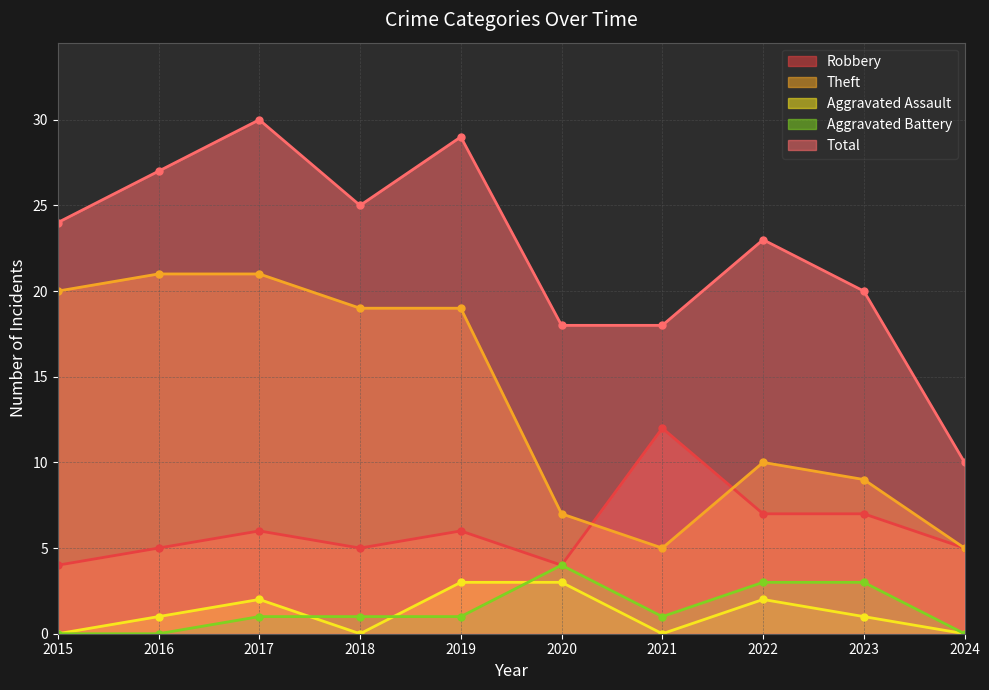

What is the maximum value shown in the chart?

30